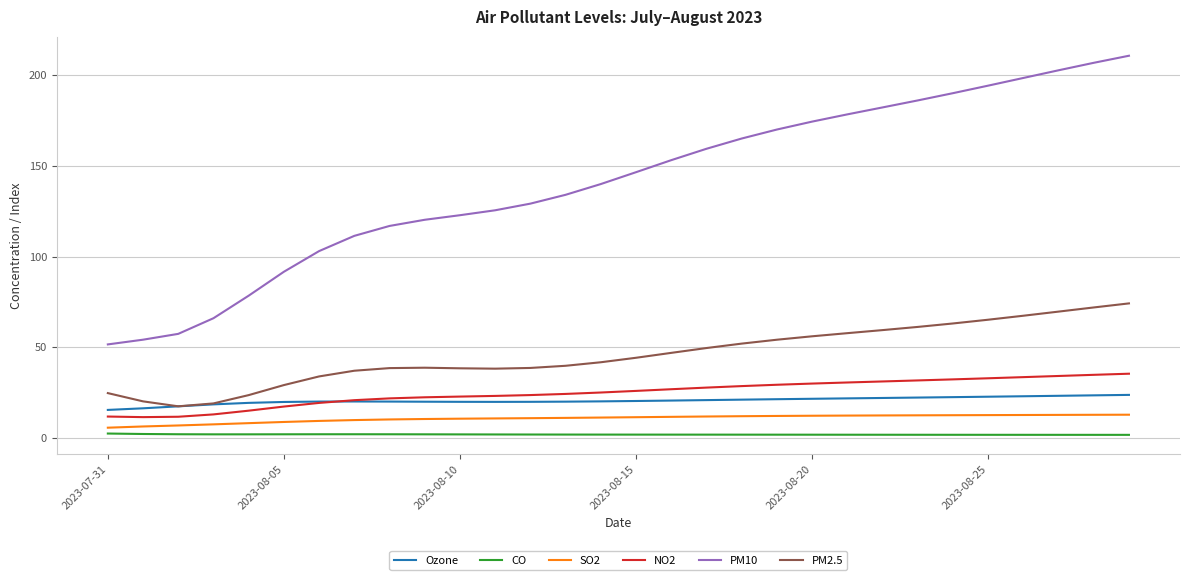

In CO, how many points are lower than both neighbors (excluding endpoints)?

1